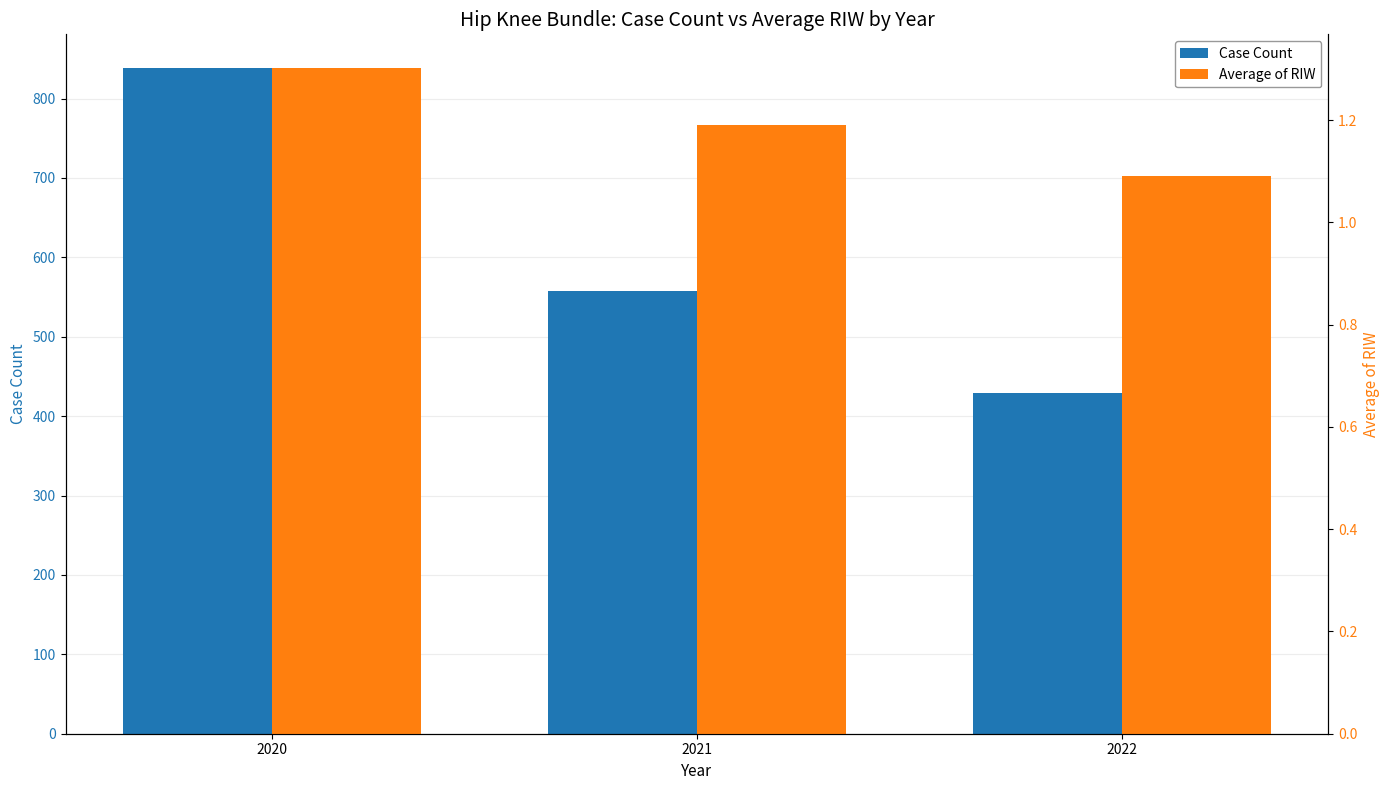

The Average of RIW series shows 0.5 at 2022. True or false?

False